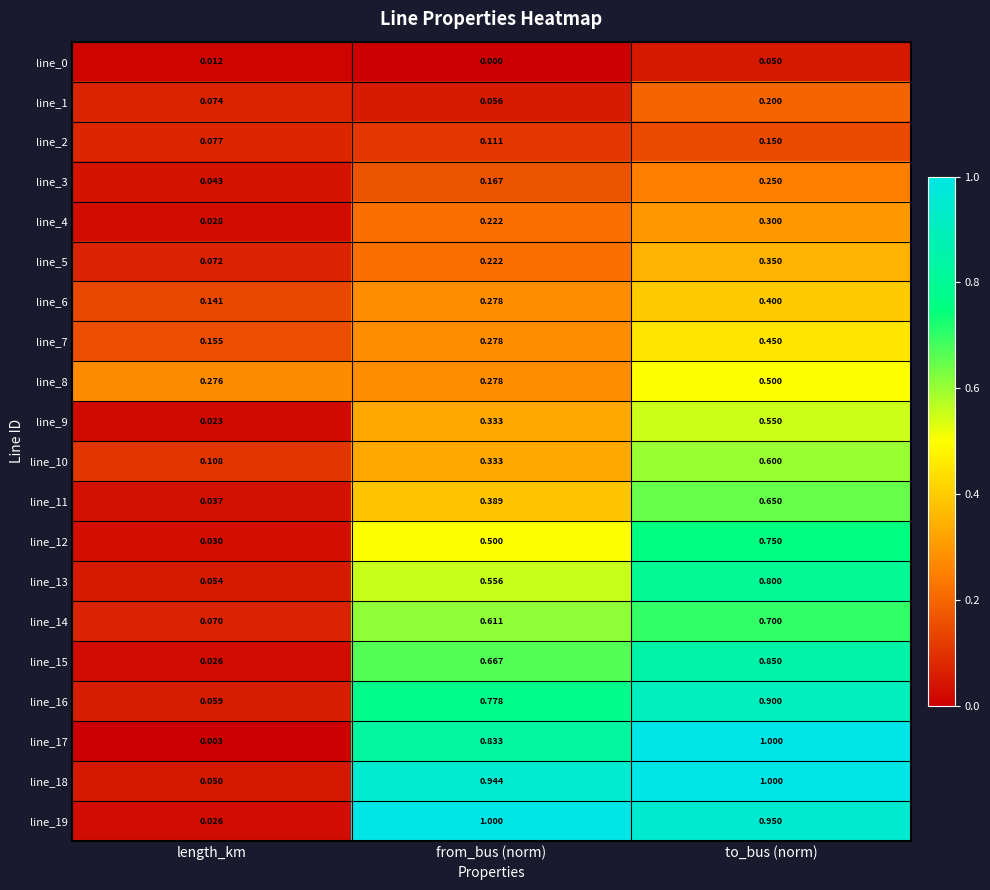

Rank the categories by line_17 value from lowest to highest.

length_km, from_bus (norm), to_bus (norm)